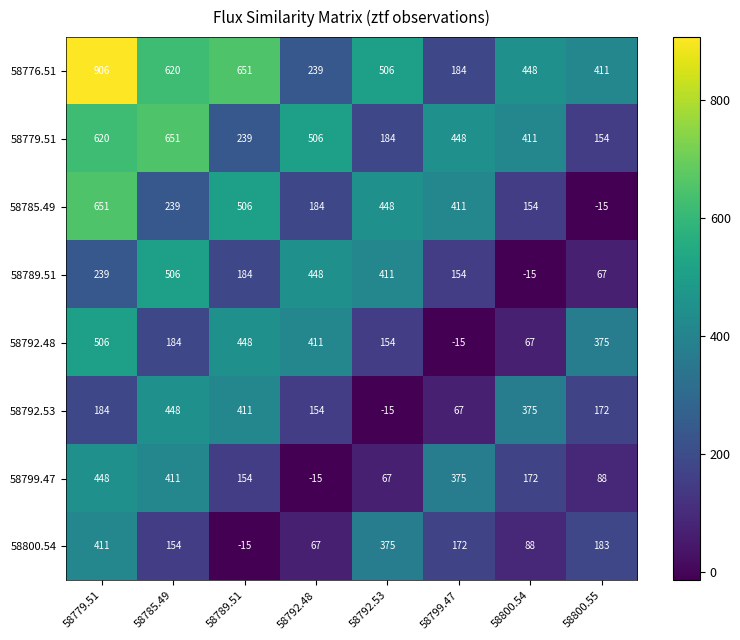

What is the difference between the maximum and minimum values in the 58799.47 series?

463